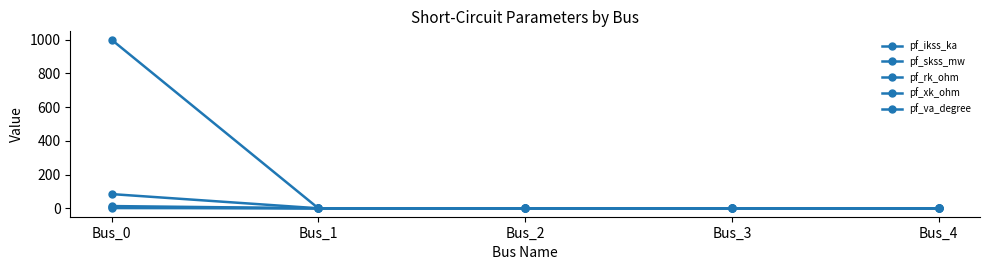

At how many categories does at least one series exceed 382?

1